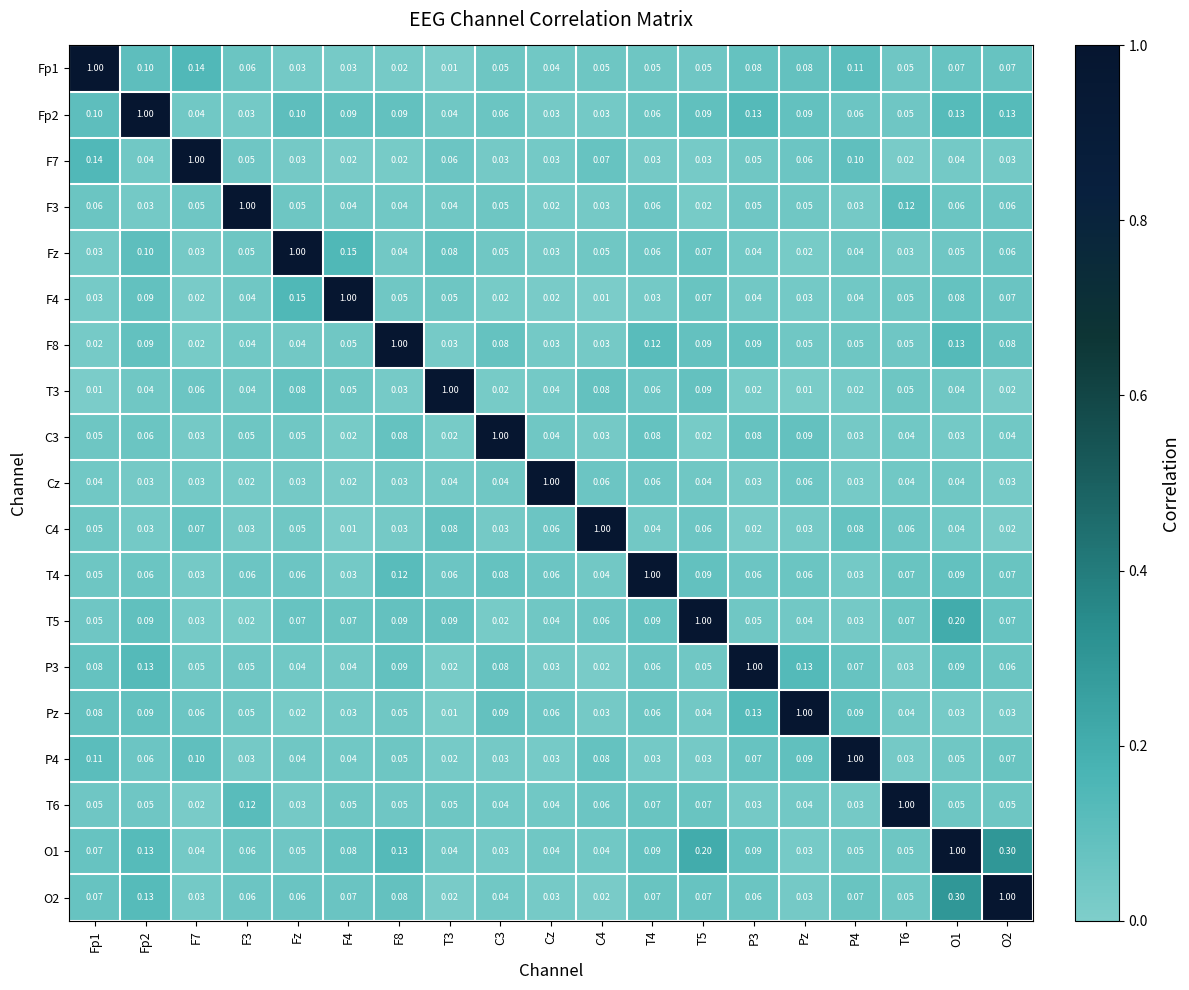

Which category has the highest value in the Pz series?

Pz